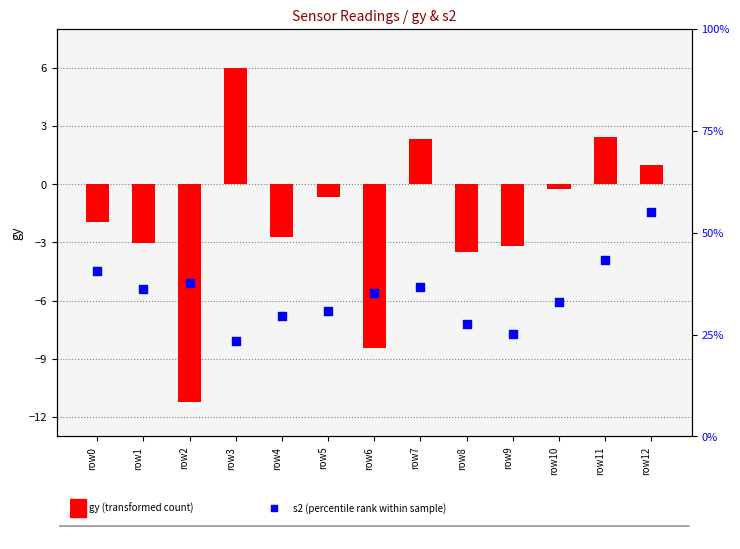

What is the total value across all series at row6?

-7.9